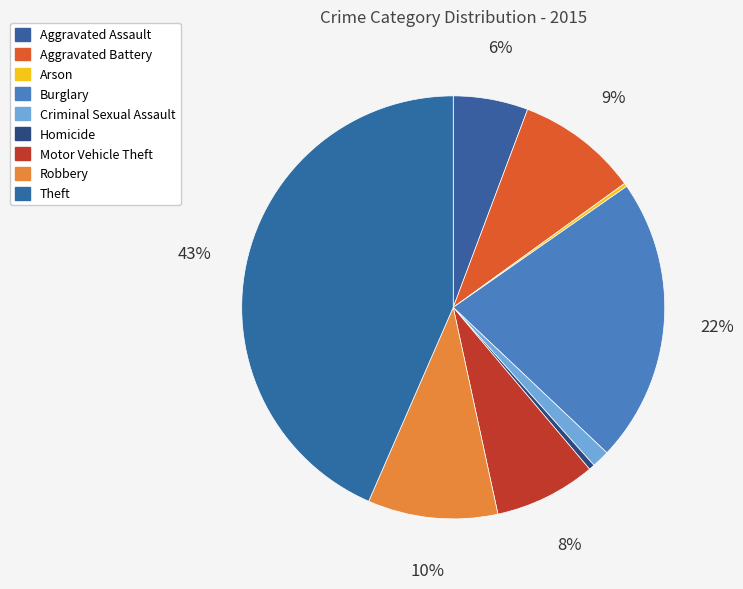

True or false: Motor Vehicle Theft accounts for 8% of the total.

True